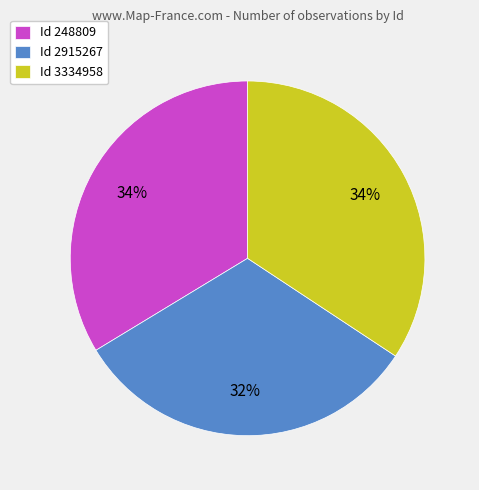

Is there a majority slice in this chart?

No